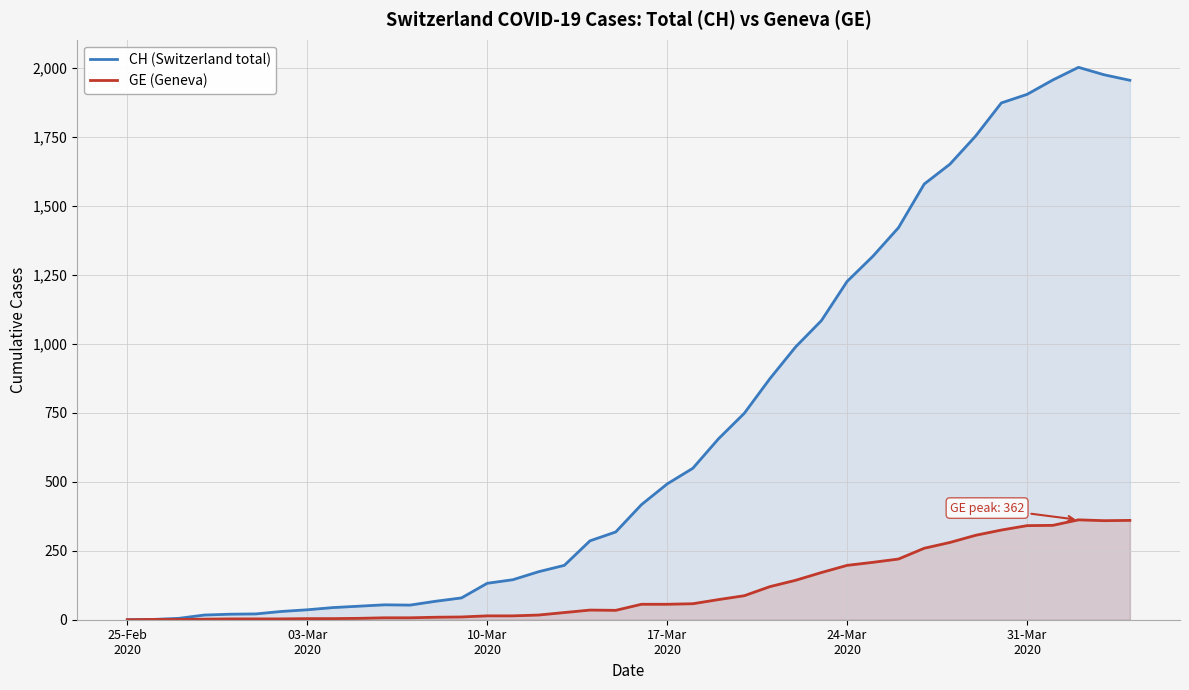

Which series has the largest total across all categories?

CH (Switzerland total)